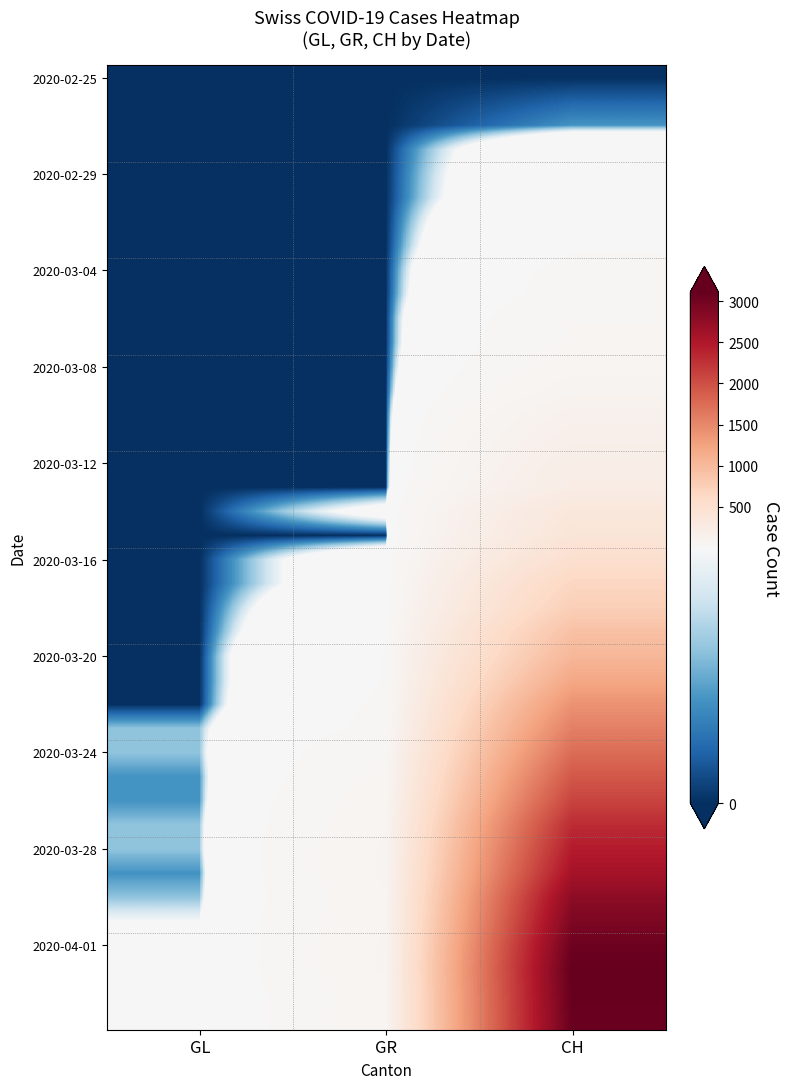

Which label corresponds to the smallest value in the chart?

GL